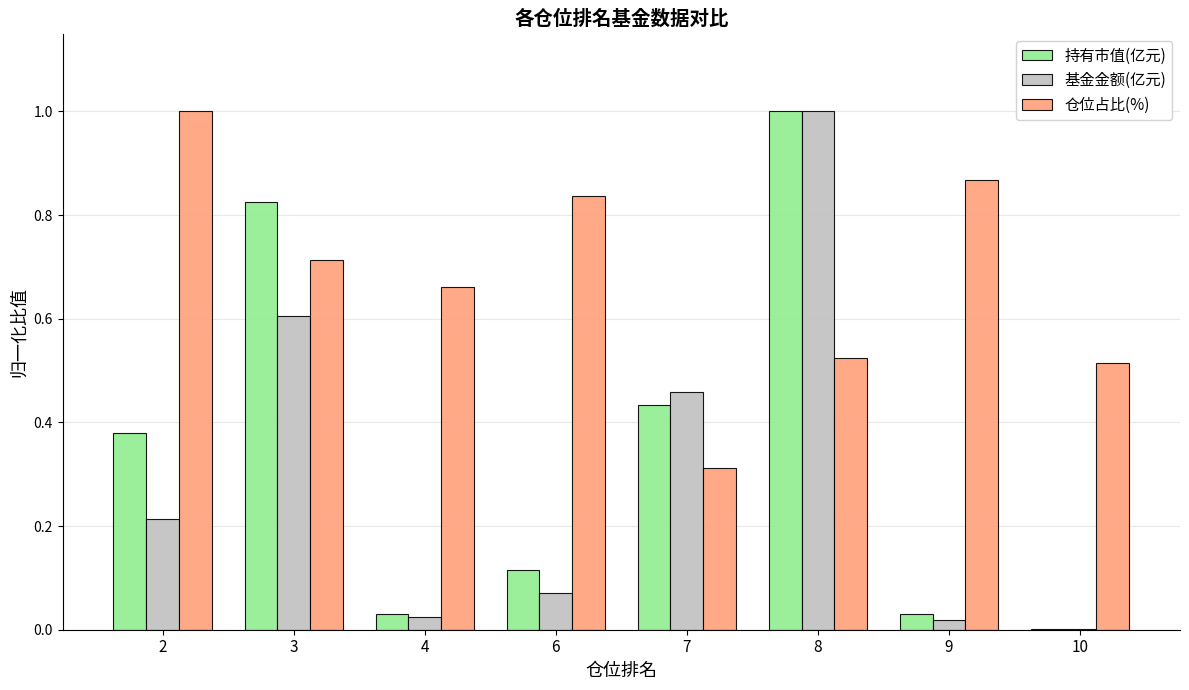

What are all the series names shown in the legend?

持有市值(亿元), 基金金额(亿元), 仓位占比(%)